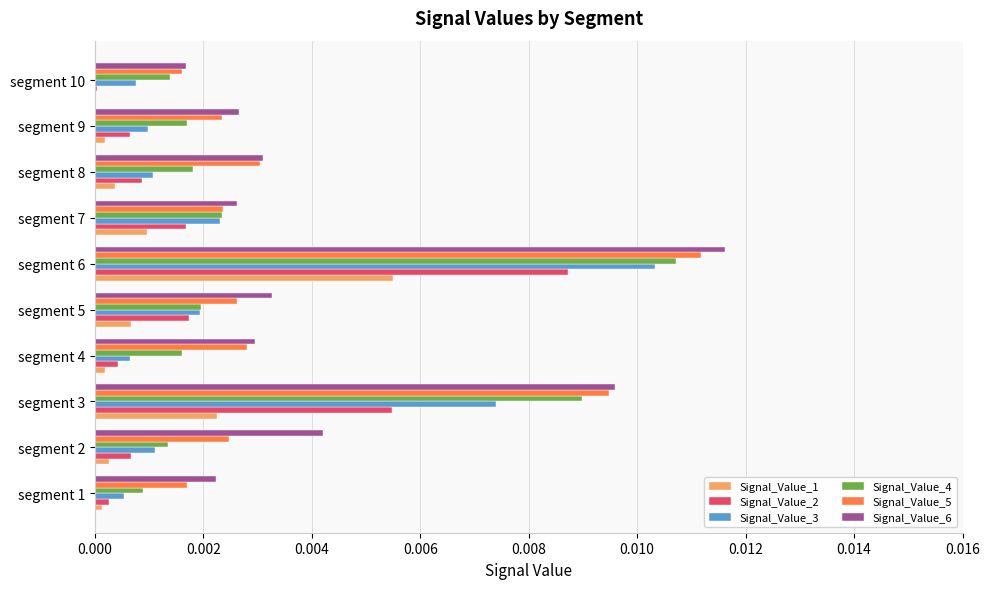

Is the value of Signal_Value_1 at segment 9 greater than the value of Signal_Value_2 at segment 5?

No